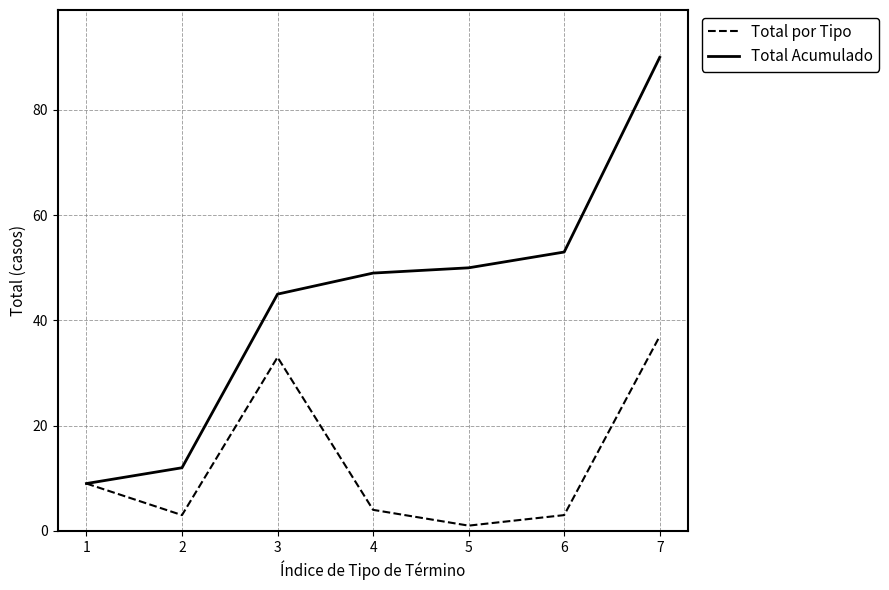

What is the difference between the maximum and minimum values in the Total por Tipo series?

36